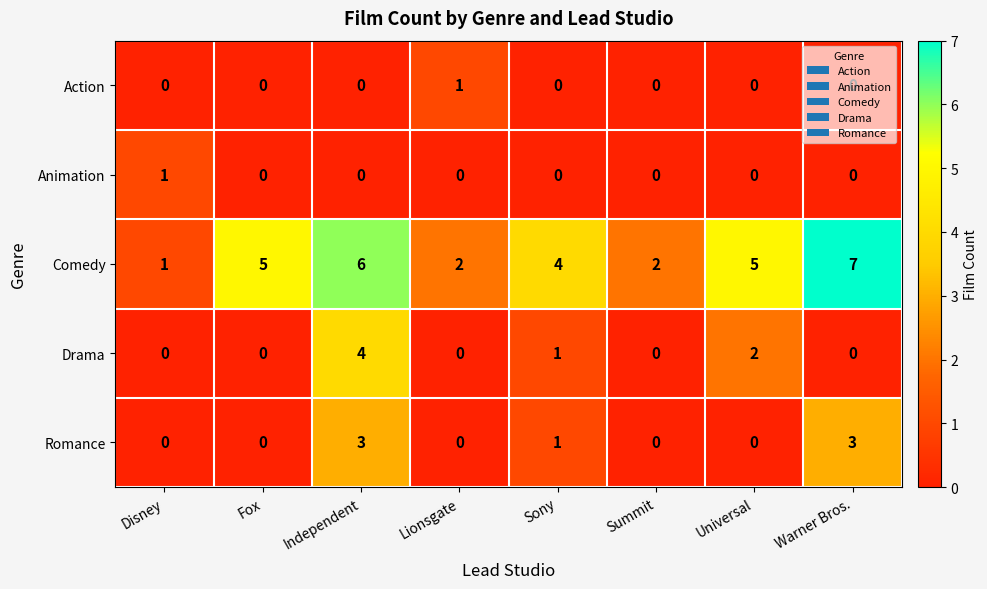

Count the number of categories in the chart.

8